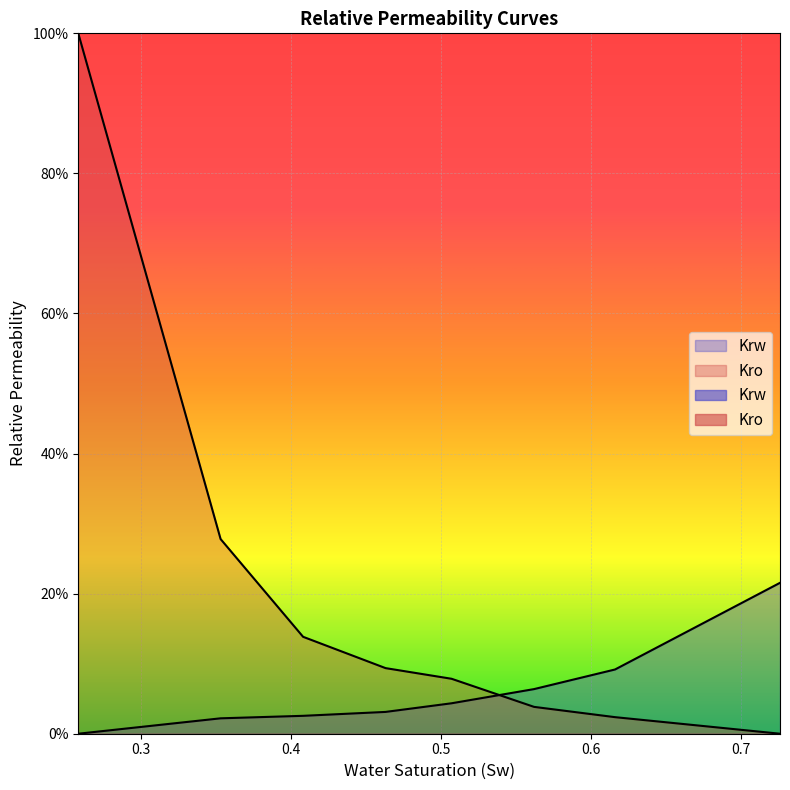

The Krw series shows 0.1 at 0.616. True or false?

False